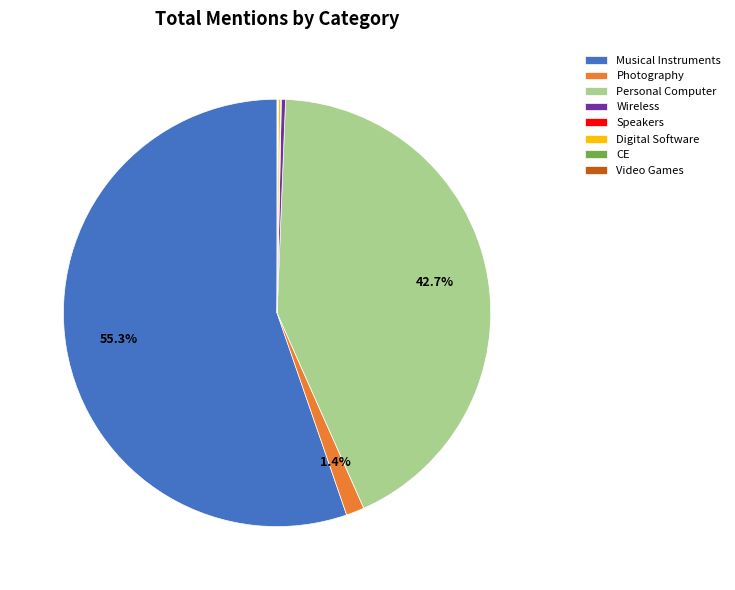

What is the largest slice in the pie chart?

Musical Instruments